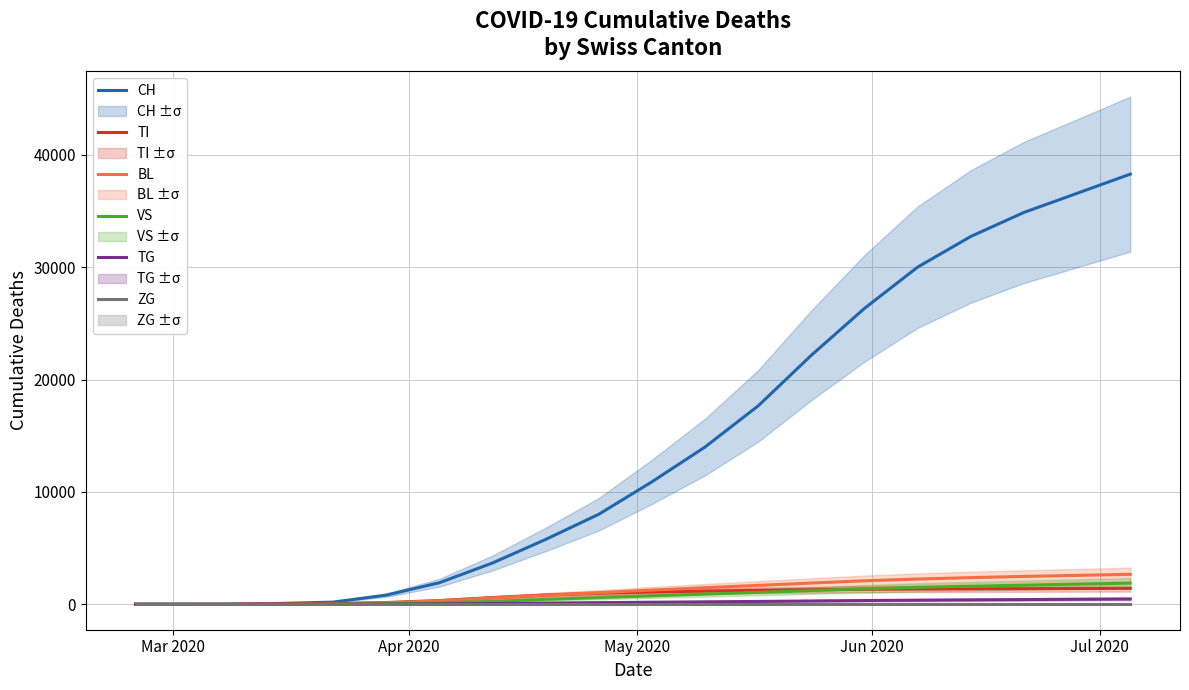

List the series in order of their peak value, highest first.

CH, BL, VS, TI, TG, ZG